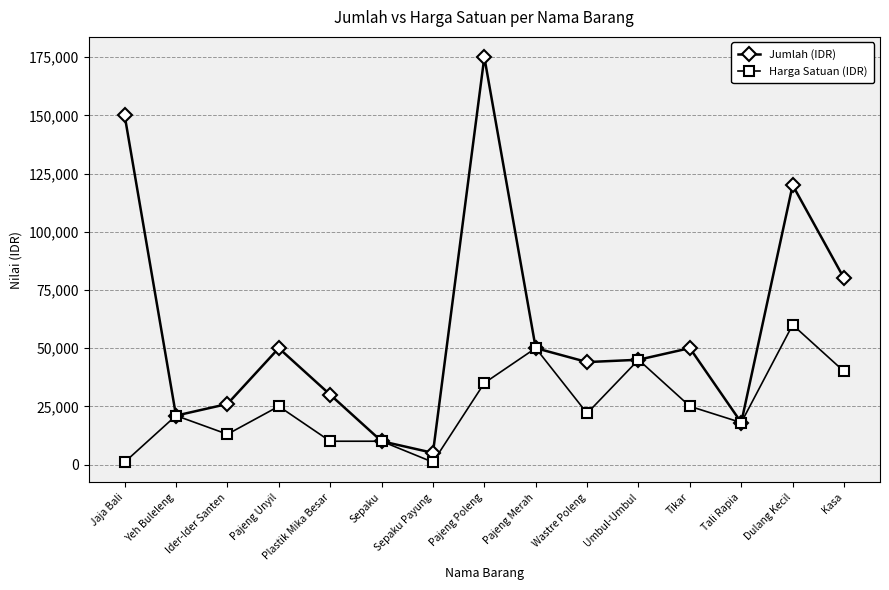

Count the number of categories in the chart.

15